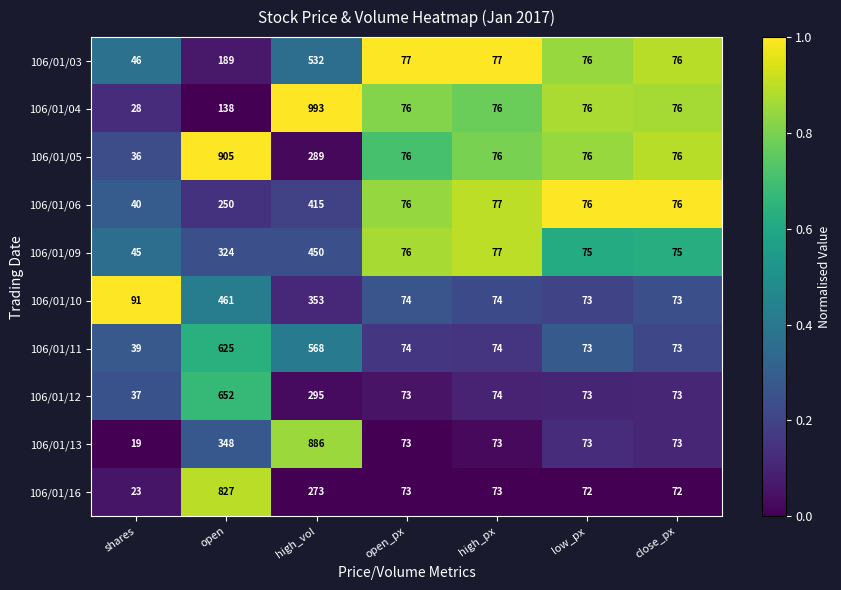

What is the sum of all 106/01/12 values?

1277